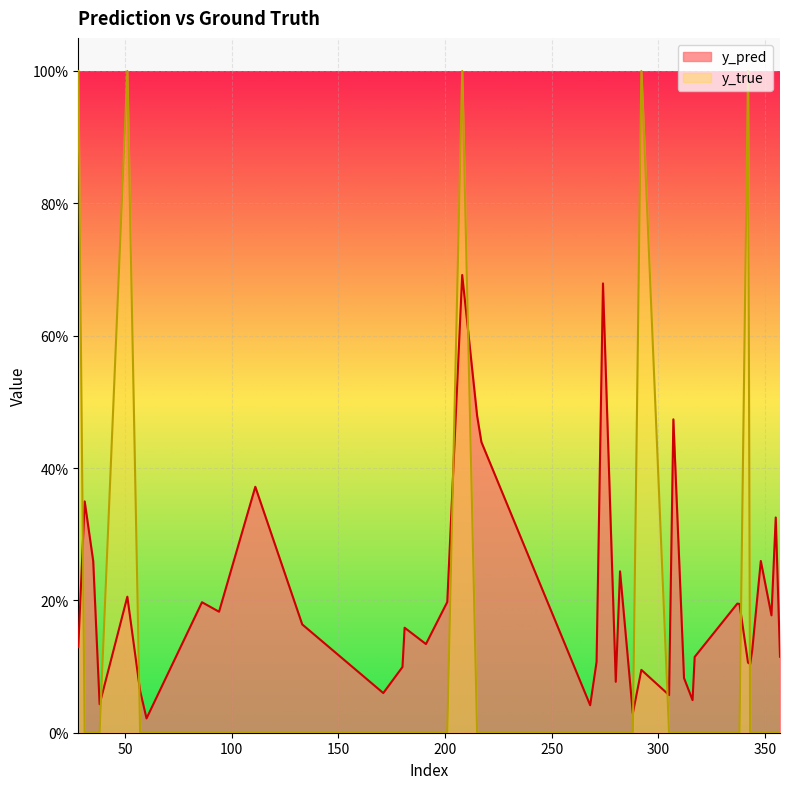

At which category is the sum across all series the highest?

208